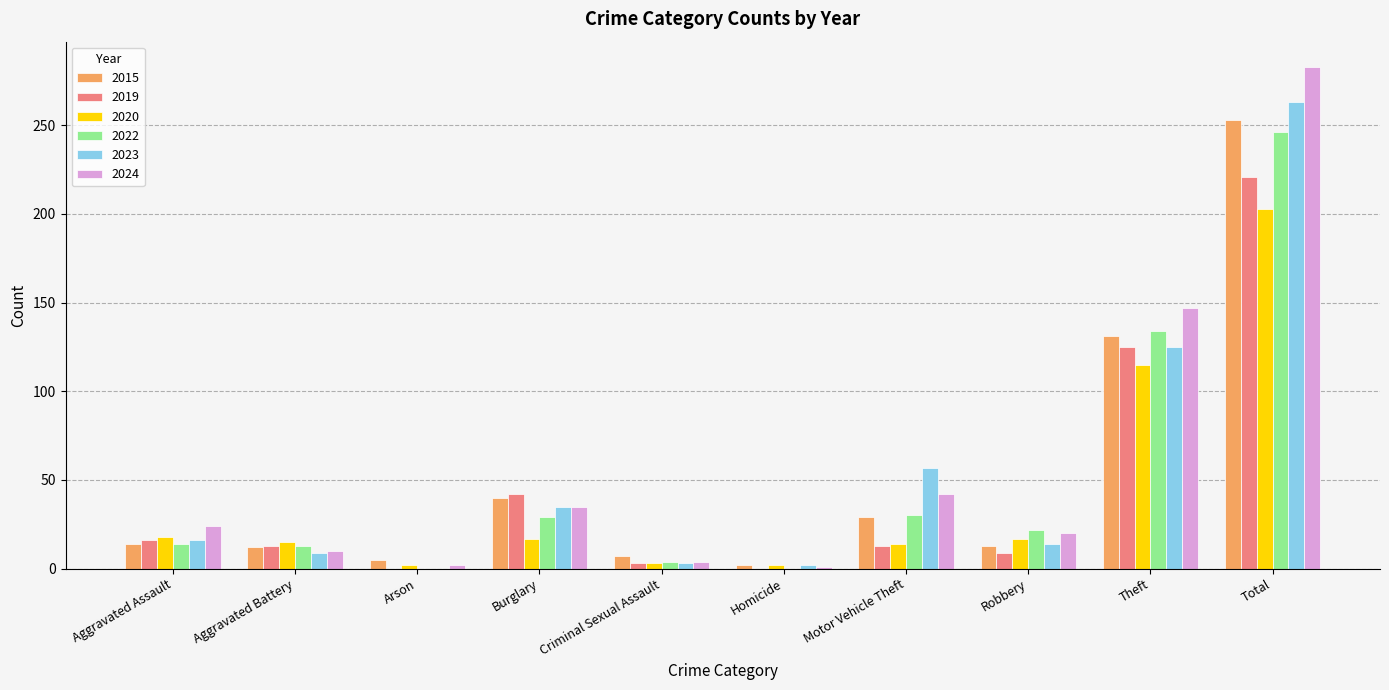

What is the sum of all 2023 values?

524